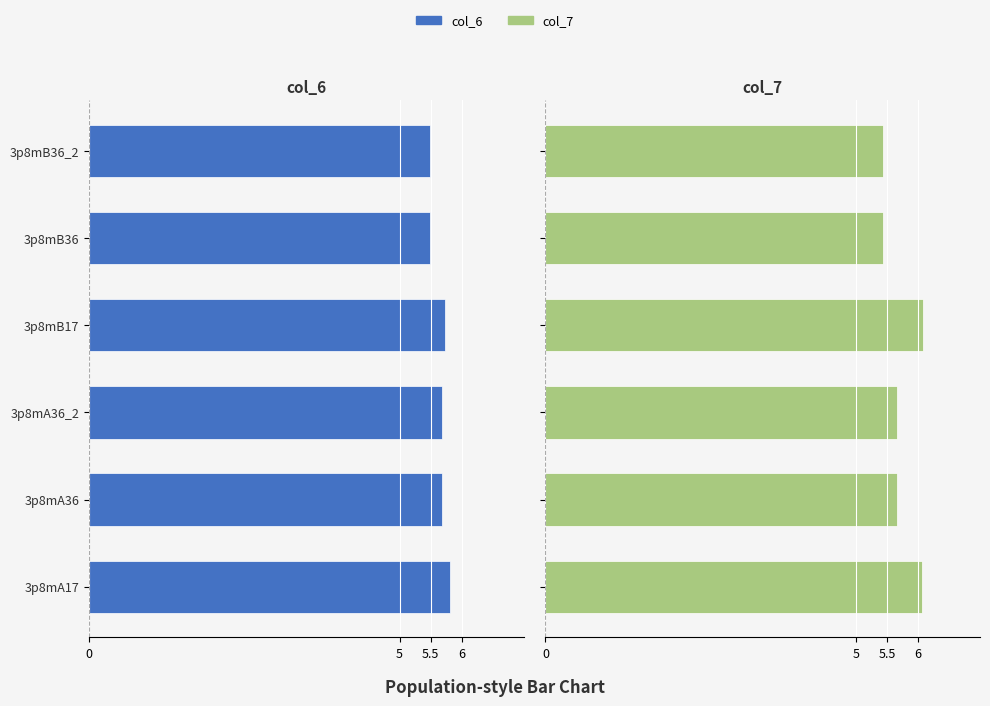

The col_7 series shows 5.4 at 3p8mB36. True or false?

True